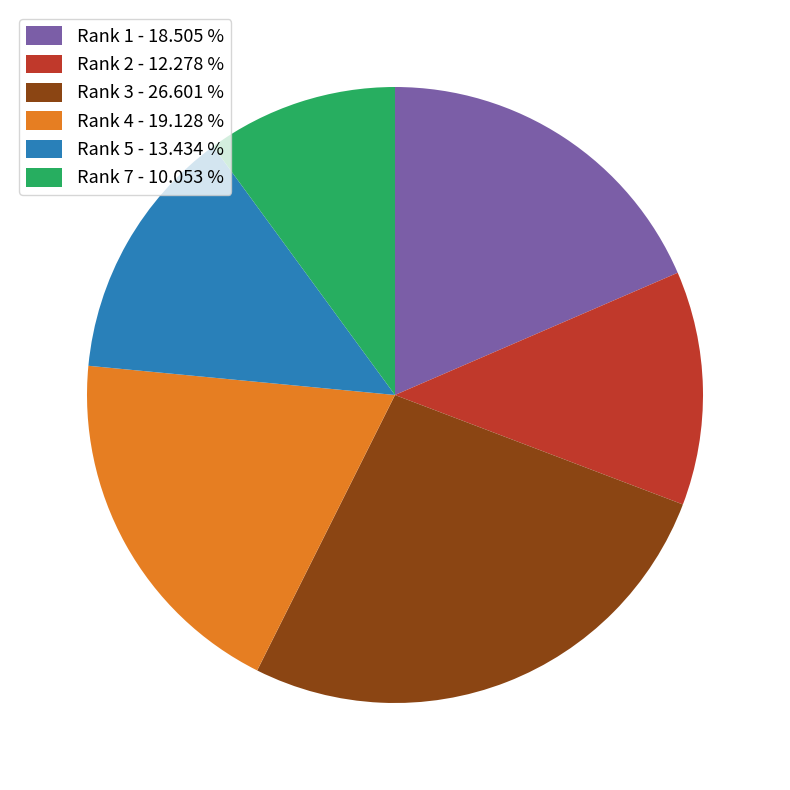

Is the sum of Rank 1 - 18.505 % and Rank 4 - 19.128 % greater than half?

No